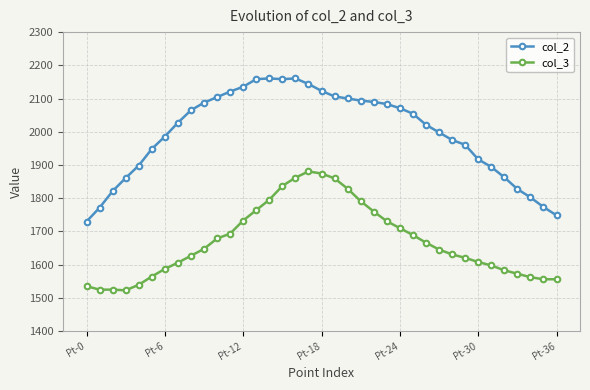

How many values in the col_3 series are below 1645?

18